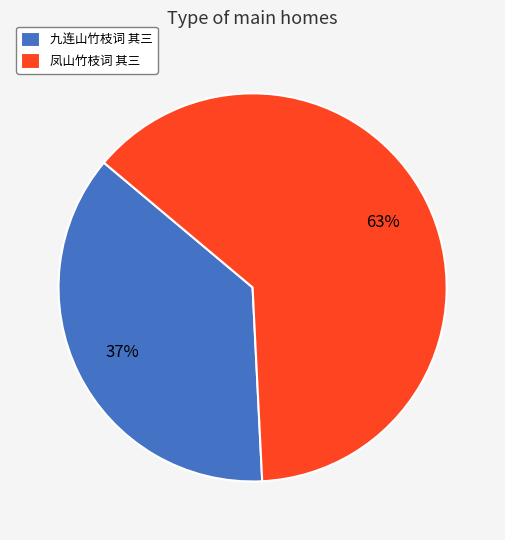

What percentage is the 九连山竹枝词 其三 slice, to the nearest percent?

37%